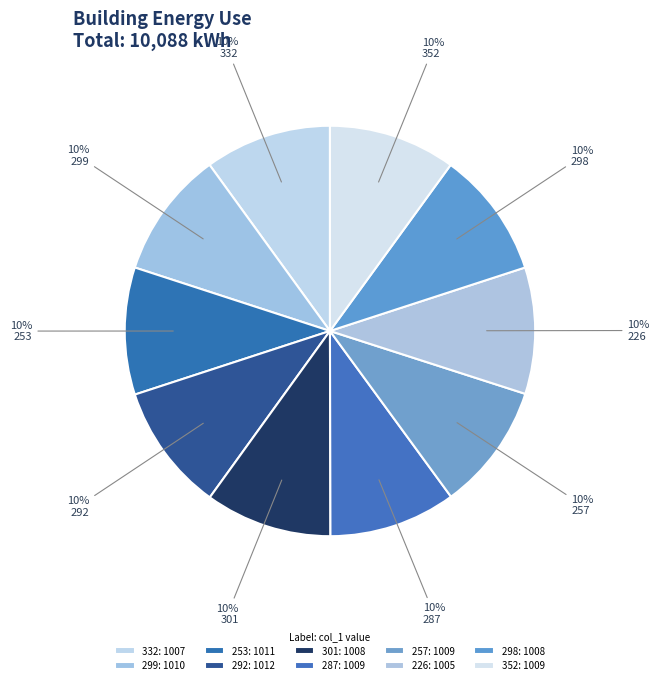

How many slices are in this pie chart?

10